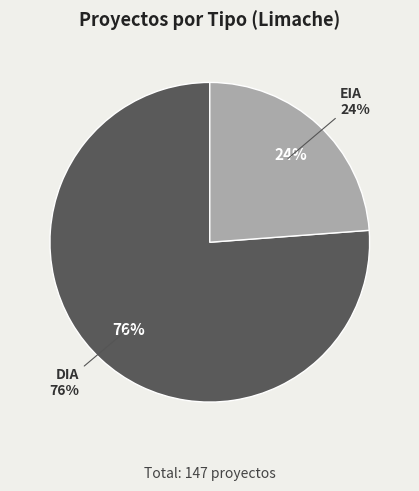

What is the change in value from DIA to EIA?

-77